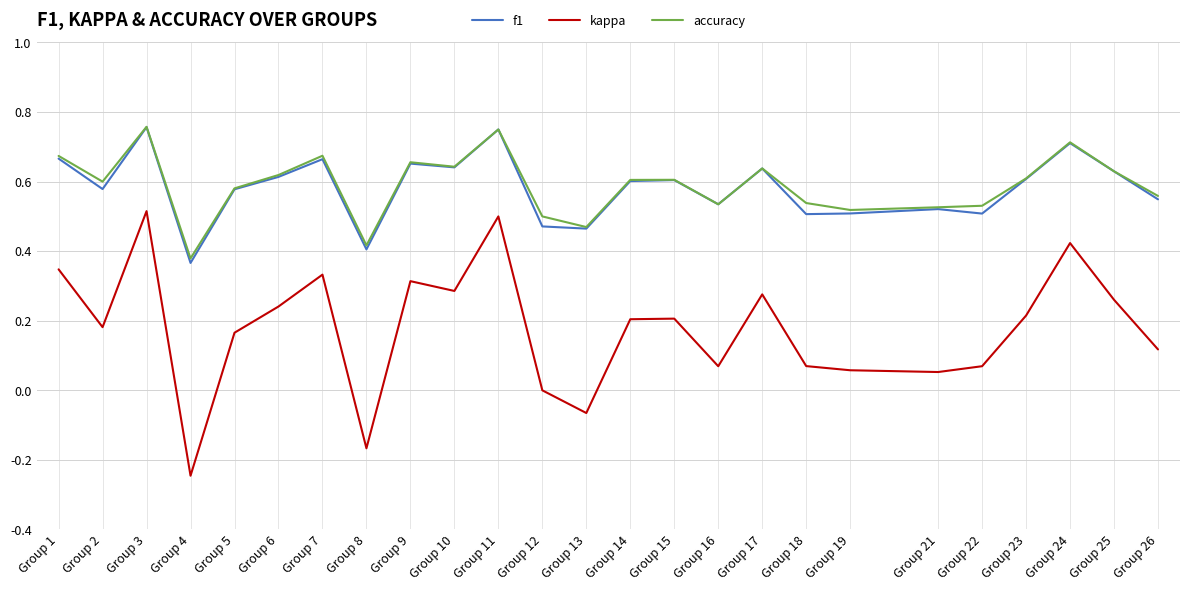

At which category does kappa reach its first local peak?

Group 3